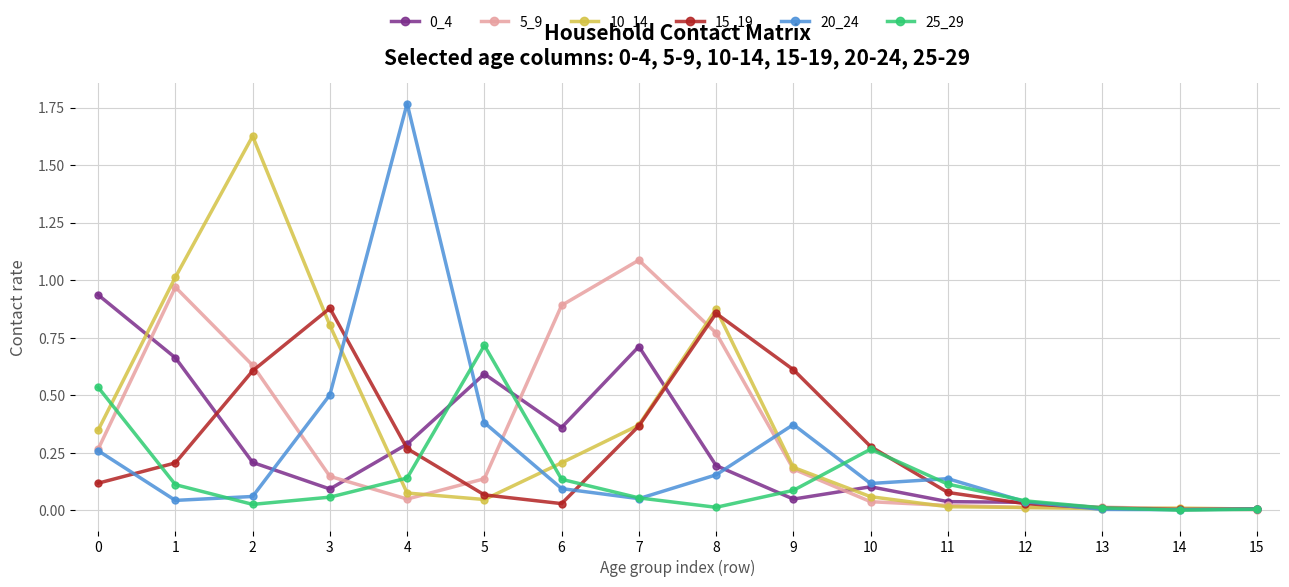

Which series changed the most between 3 and 7?

5_9